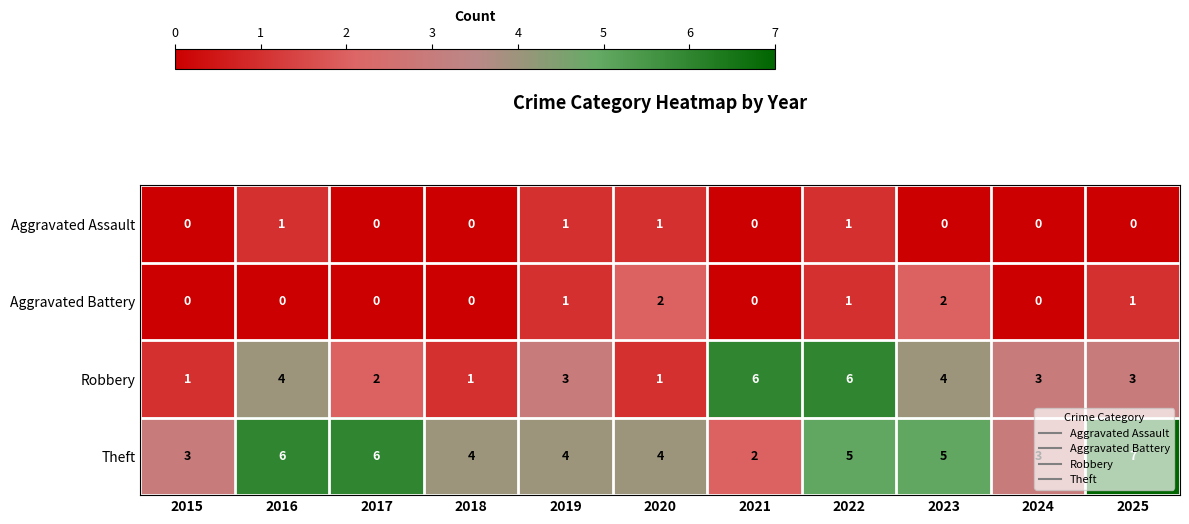

Is it true that Theft equals 5 at 2023?

True